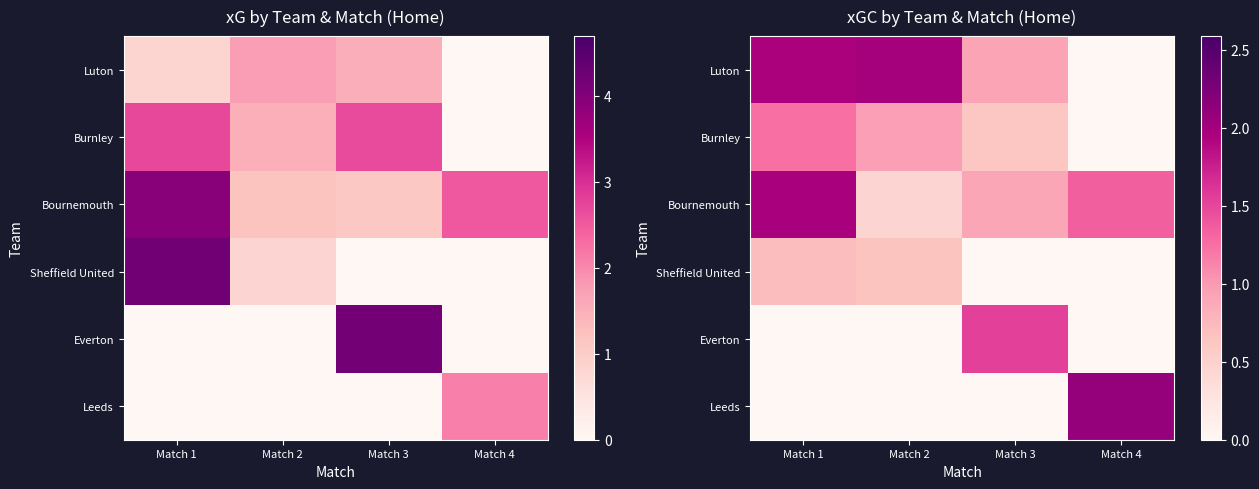

Is the value of Sheffield United at Match 2 greater than the value of Leeds at Match 3?

Yes